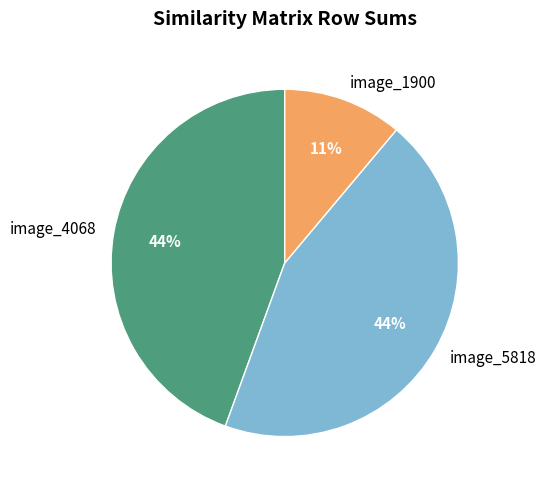

To the nearest percent, what portion does image_4068 represent?

44%